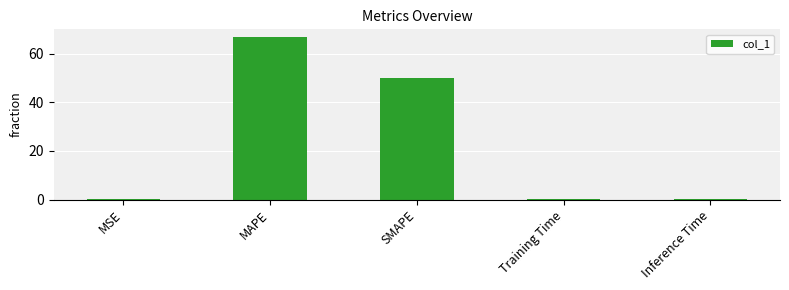

What is the sum of the values at Inference Time and Training Time?

0.4